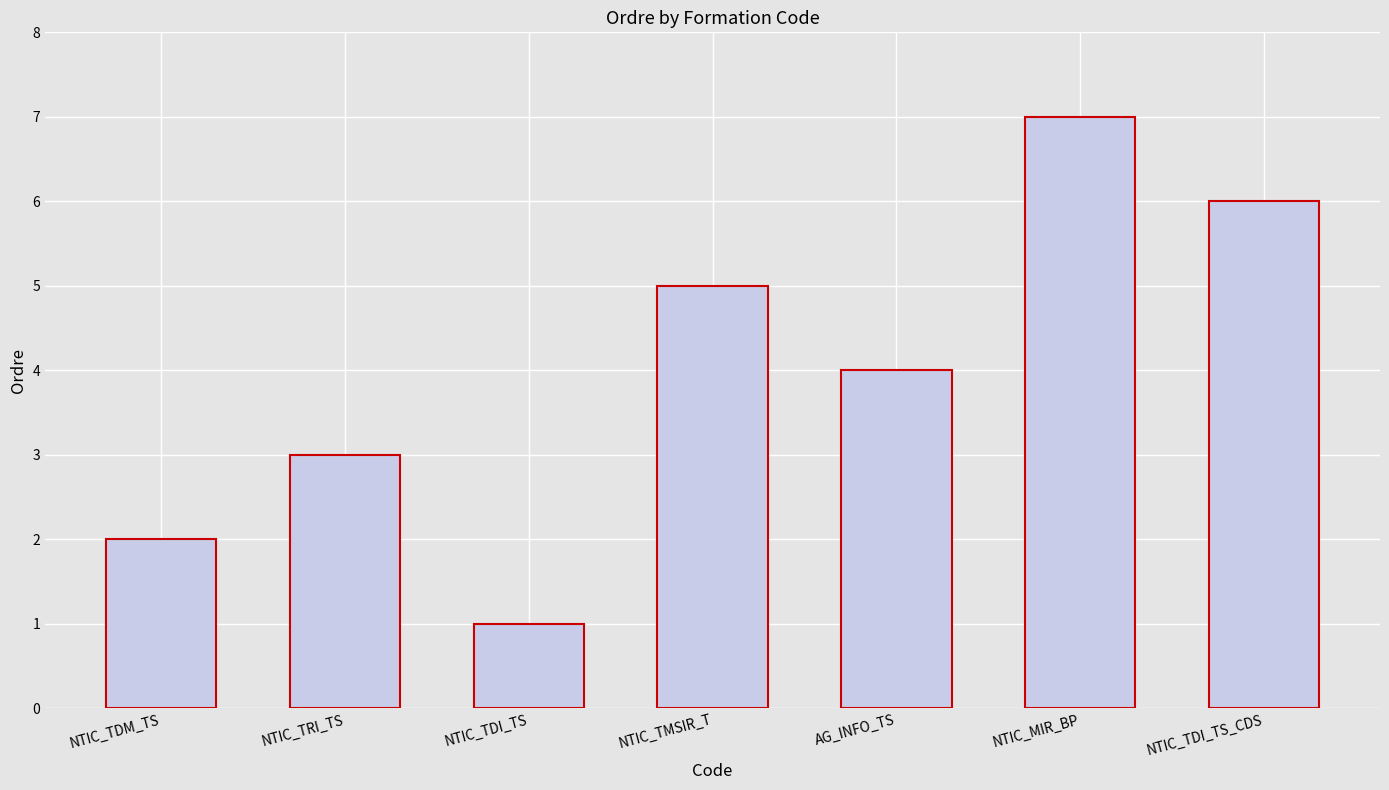

Approximately how many times larger is the value at NTIC_TDM_TS compared to NTIC_TDI_TS?

2.0